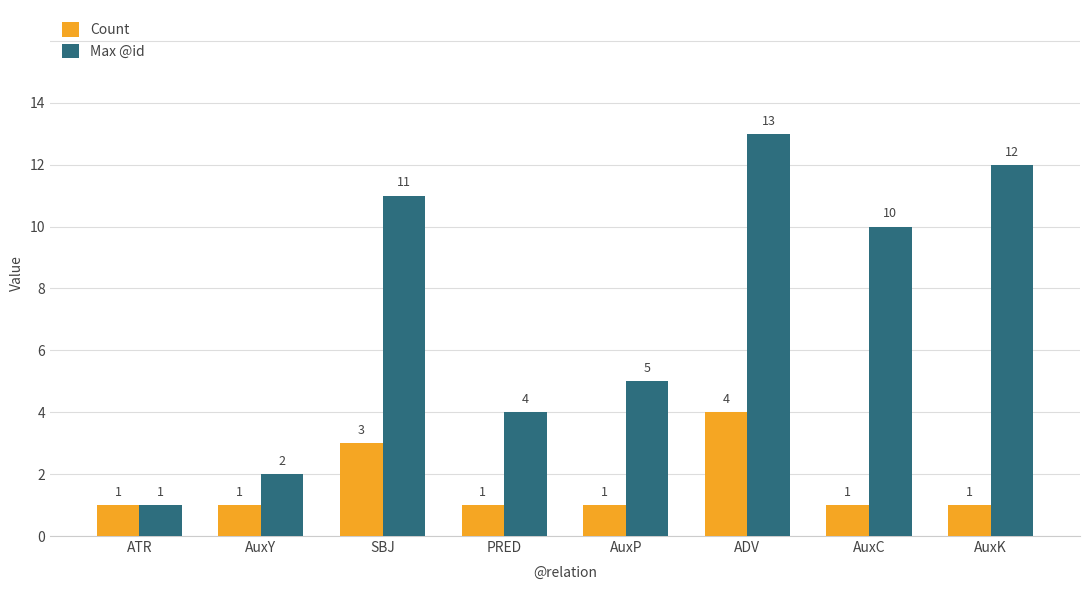

Does the chart contain stacked bars?

No